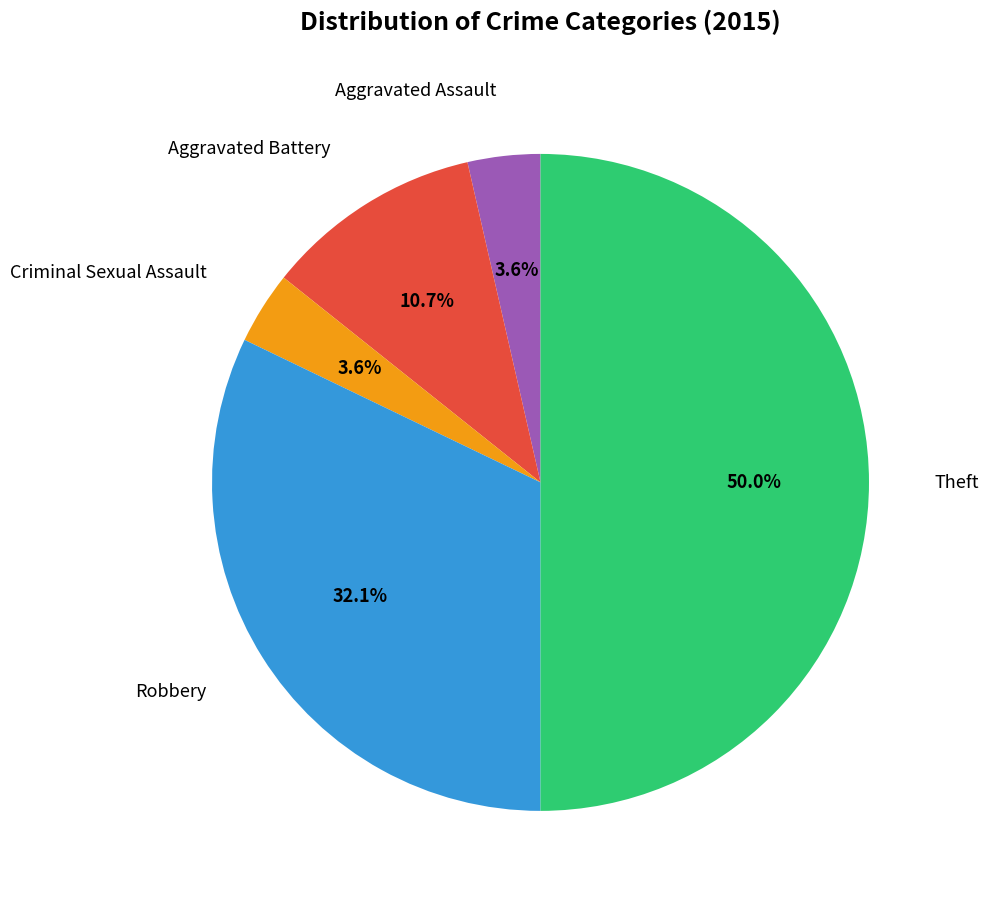

Count the number of slices in the pie.

5